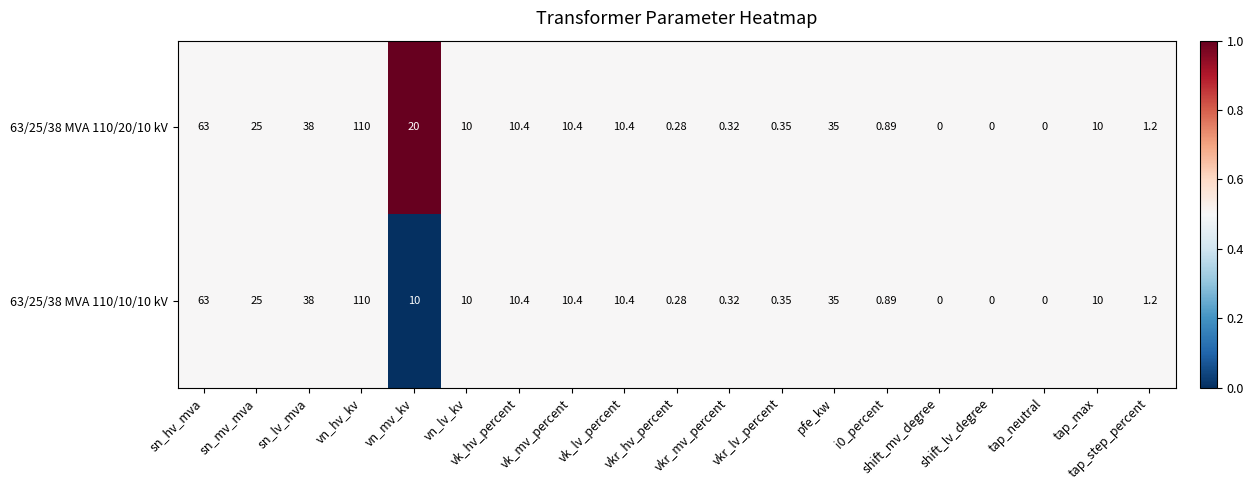

How many distinct data groups are displayed?

2